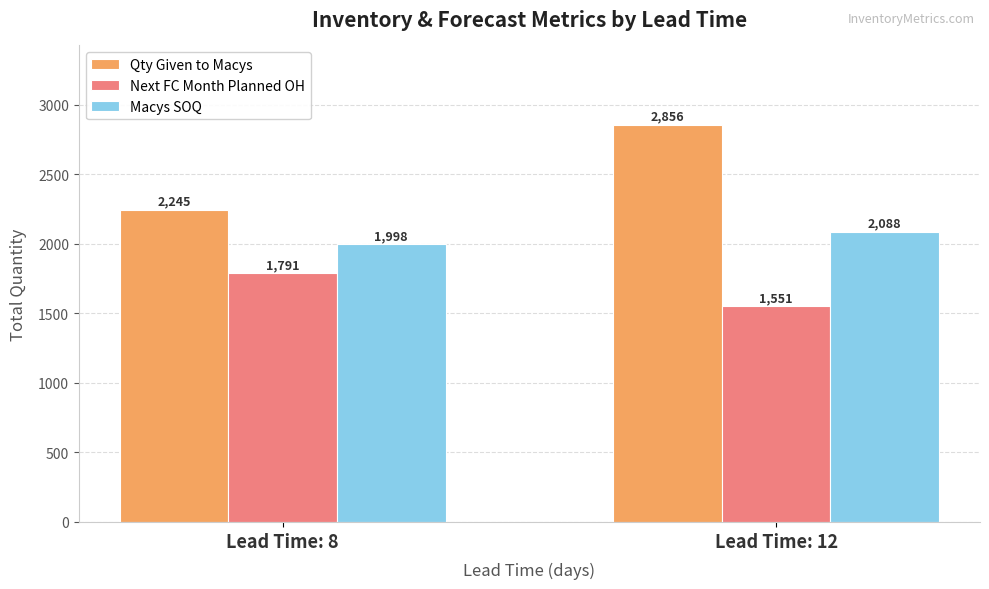

Is the value of Macys SOQ at Lead Time: 12 greater than the value of Next FC Month Planned OH at Lead Time: 12?

Yes